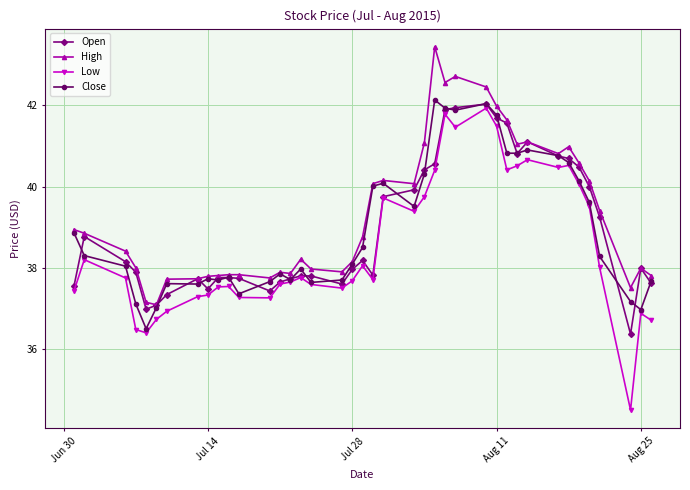

True or false: Low has more than 0 points higher than both neighbors.

True